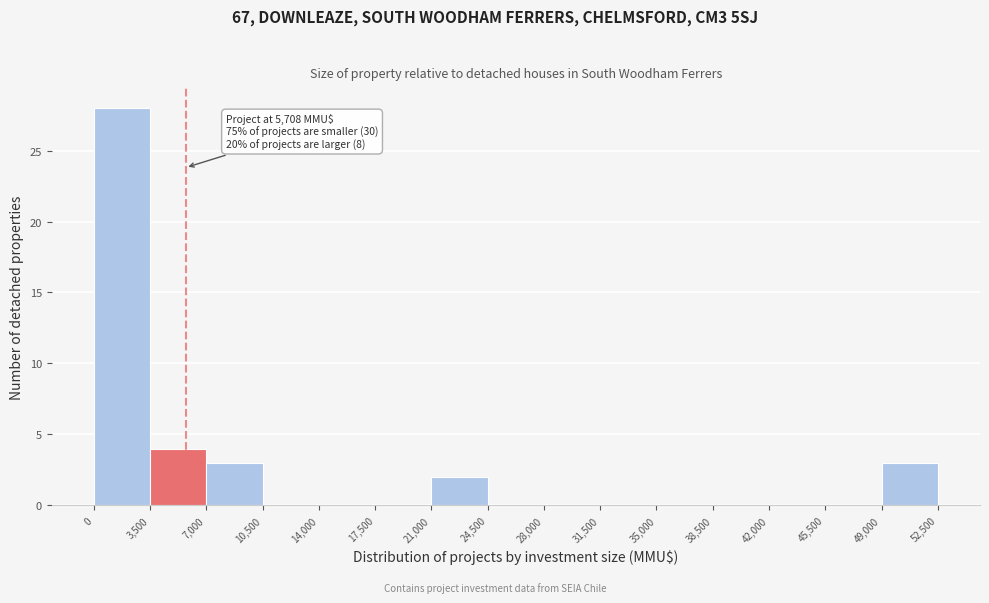

Over which range of the x-axis is the bar tallest?

0 to 3,500